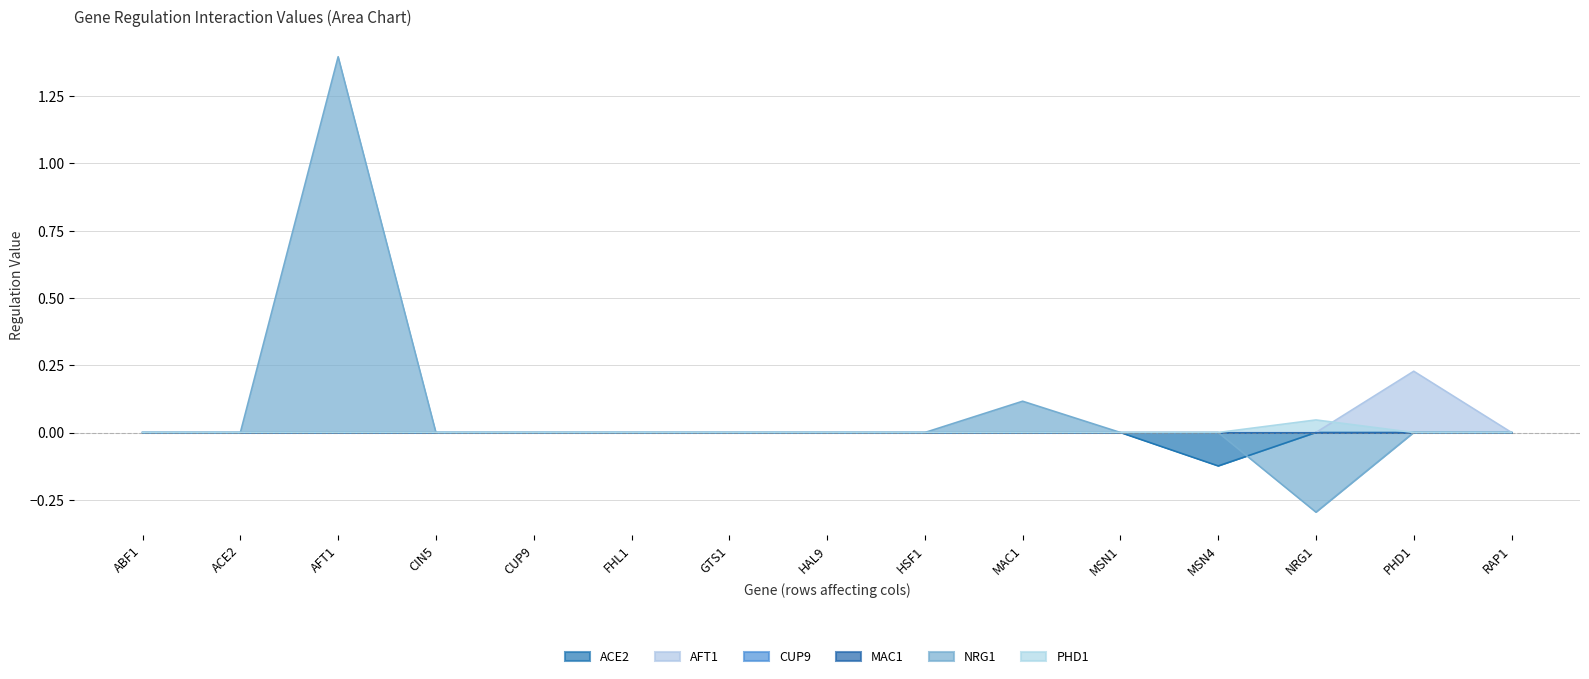

Is it true that NRG1 equals 0.7 at CUP9?

False